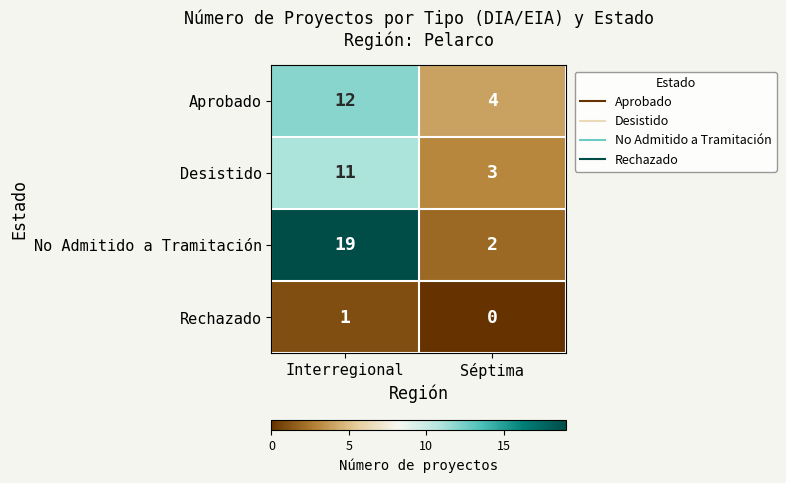

The value of No Admitido a Tramitación at Interregional is 6. True or false?

False